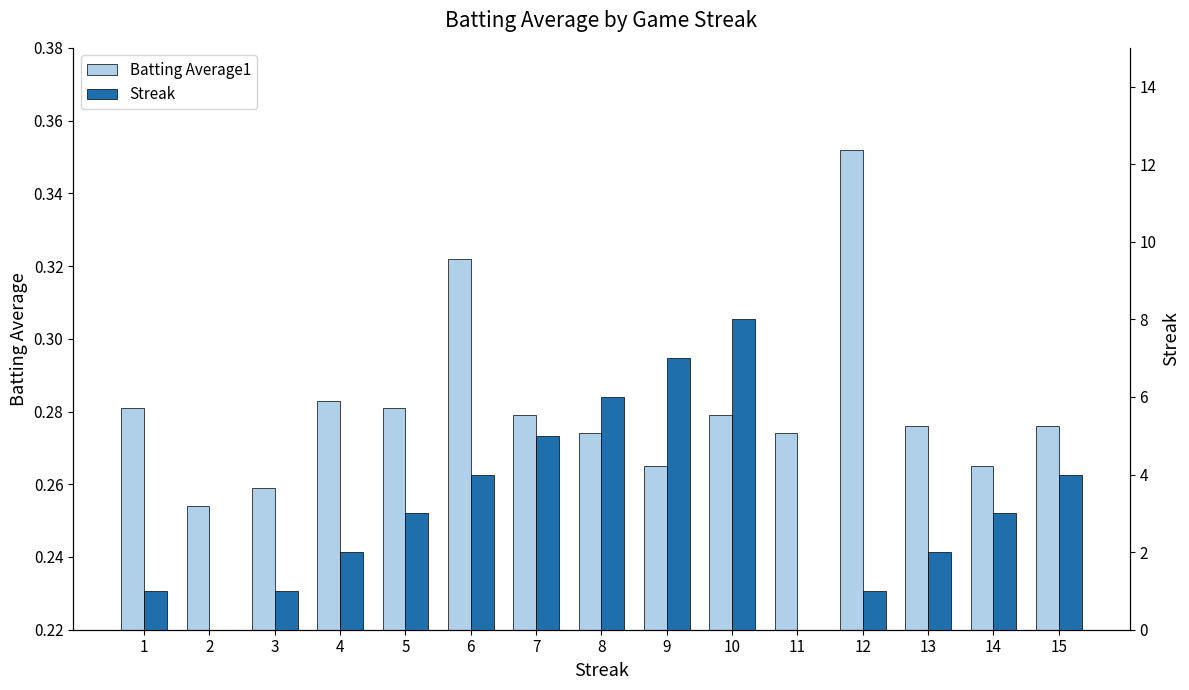

Between 3 and 6, which is larger?

6